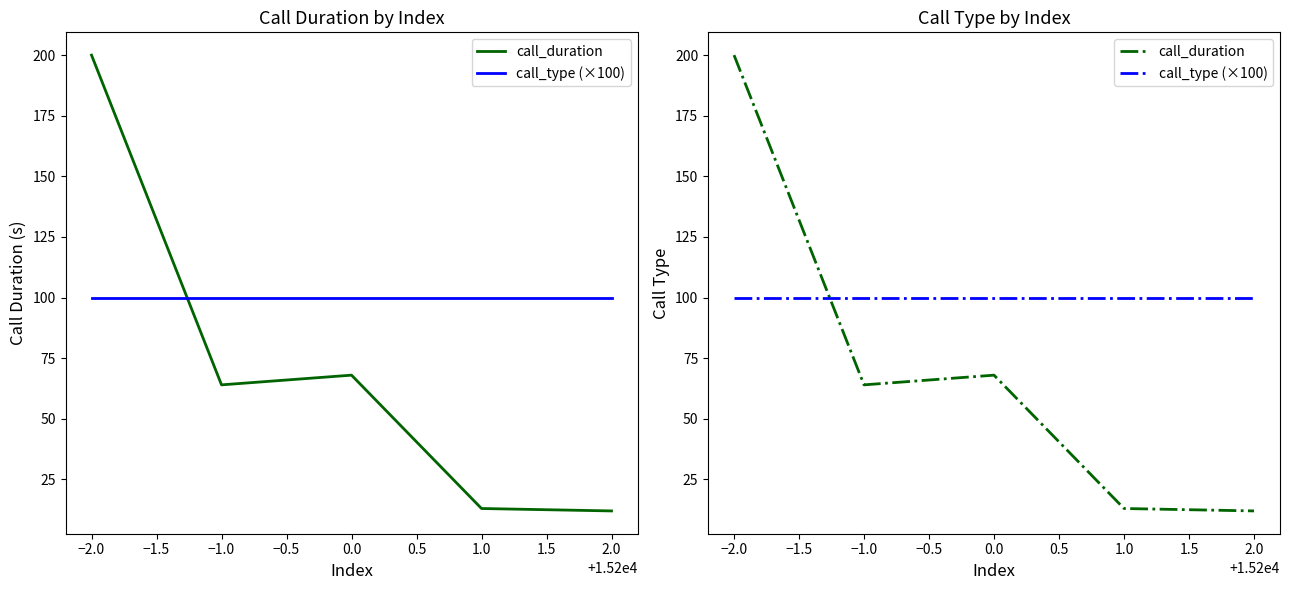

Rank the series by their maximum value, from lowest to highest.

call_type (×100), call_duration